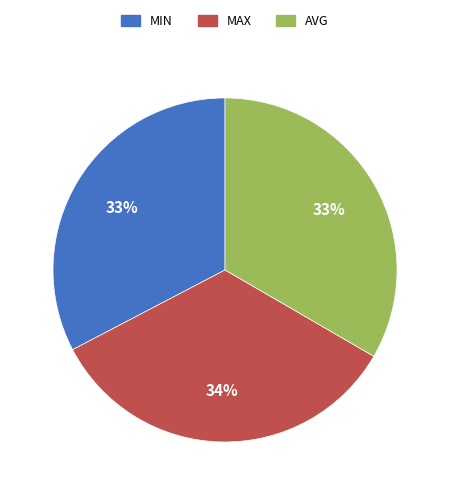

To the nearest percent, what is the difference between the largest and smallest slice percentages?

1%